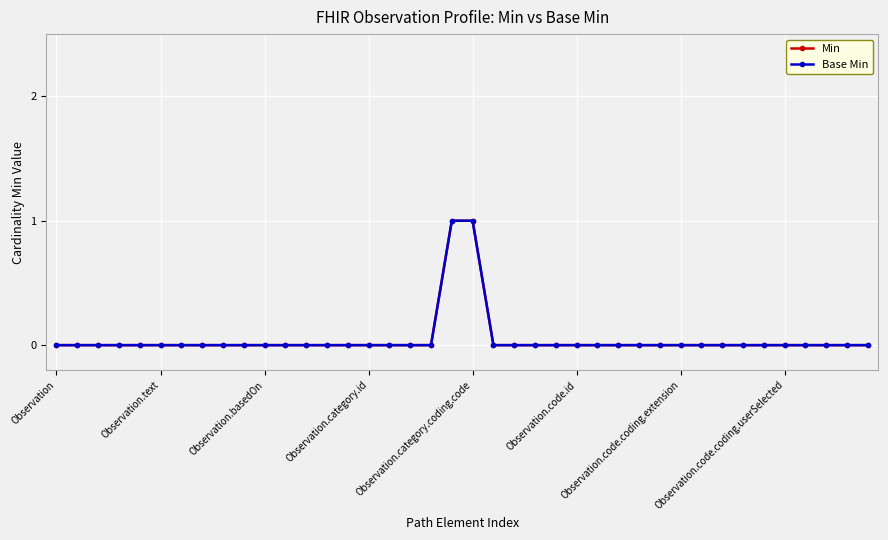

How many Base Min values are between 0 and 1?

40